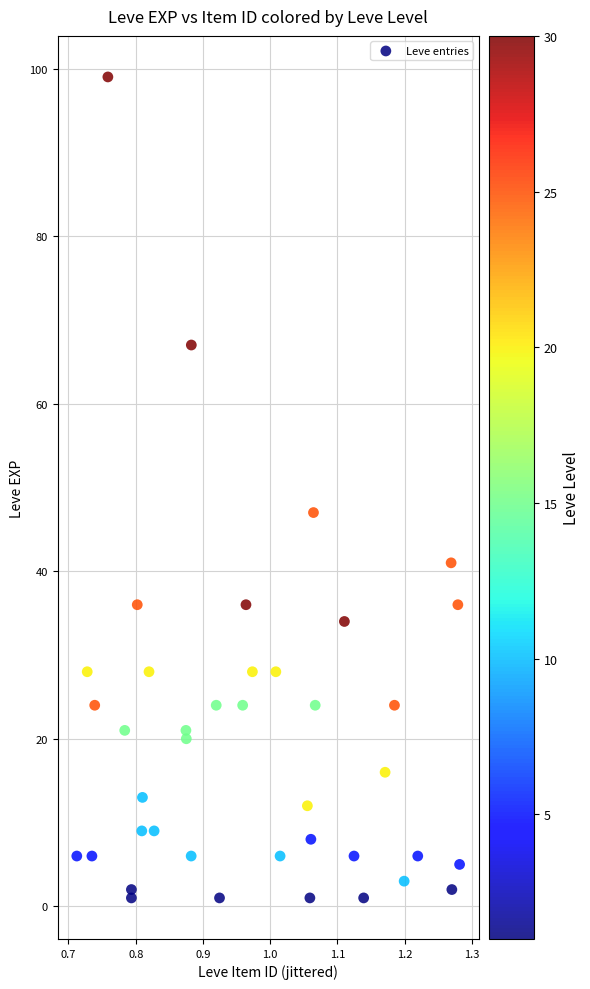

What Y value in the scatter plot is closest to 50?

47